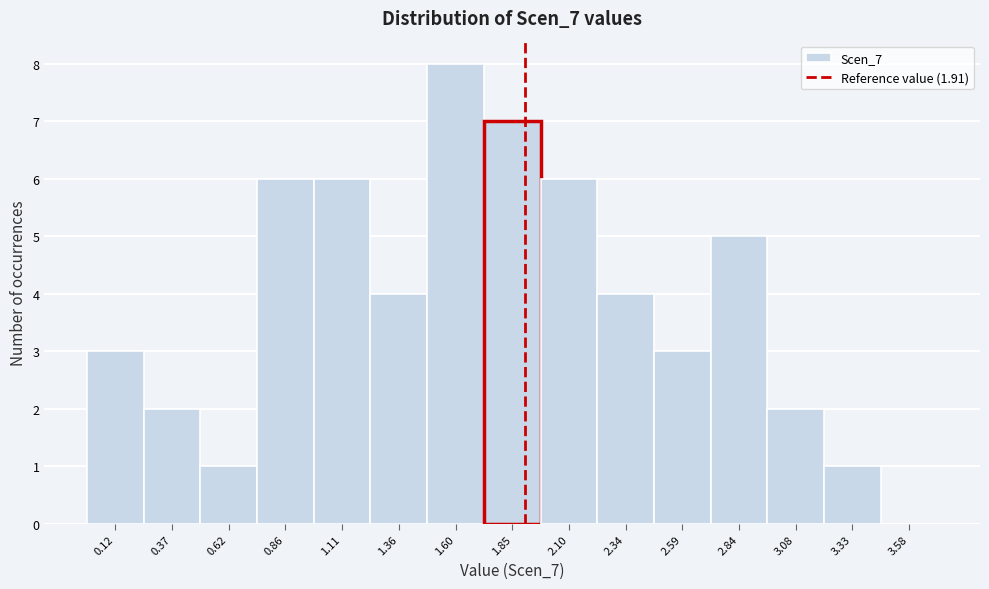

Which range on the x-axis has the tallest bar?

1.50 to 1.75